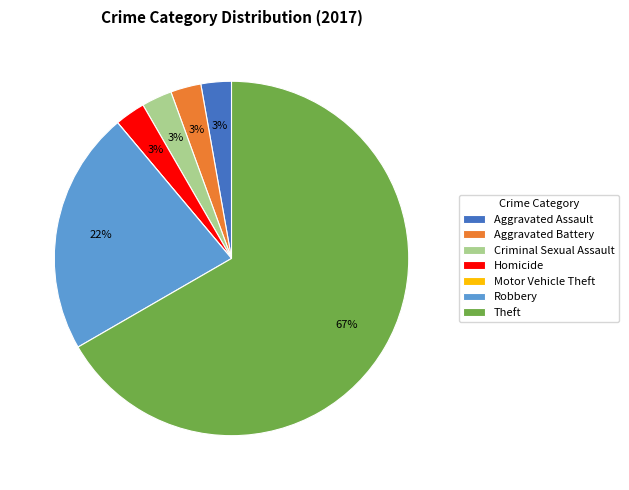

Approximately how many times larger is the value at Aggravated Battery compared to Criminal Sexual Assault?

1.0